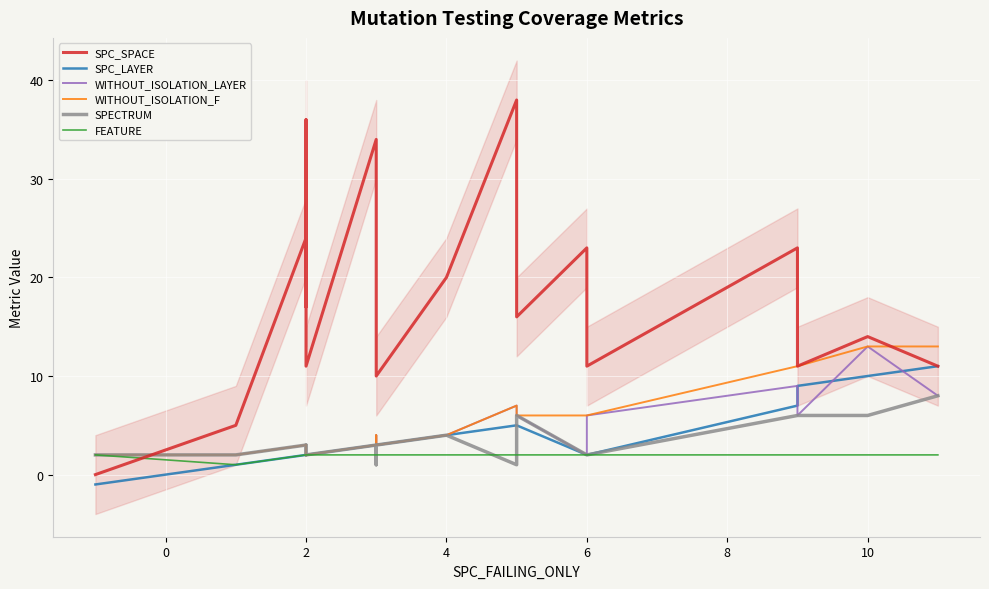

Which has a higher value, 6 or 2?

2